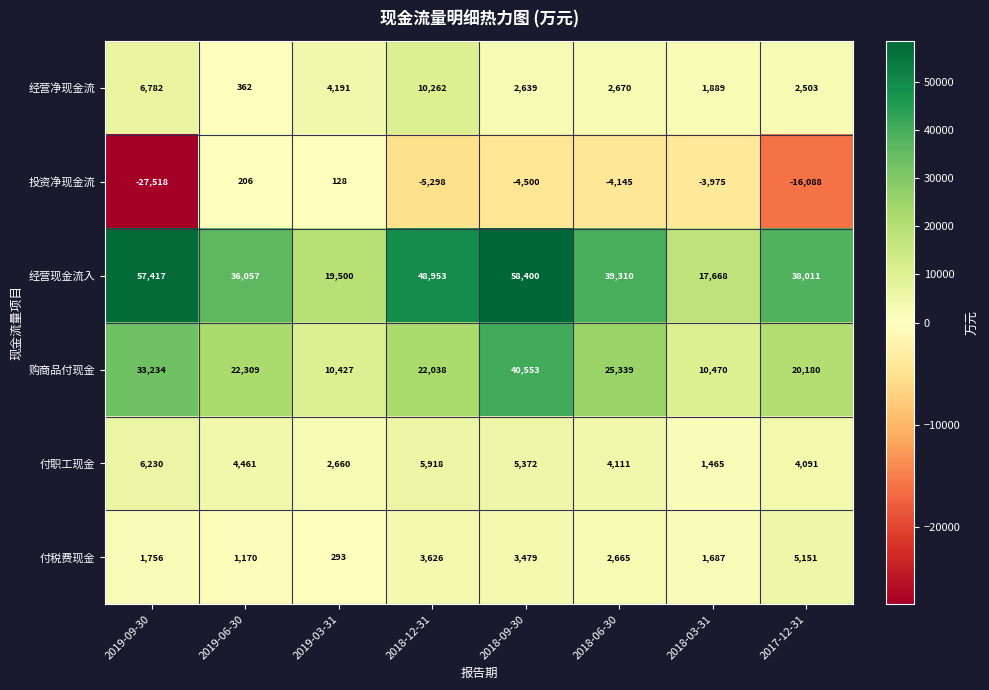

How many categories are shown in the chart?

8